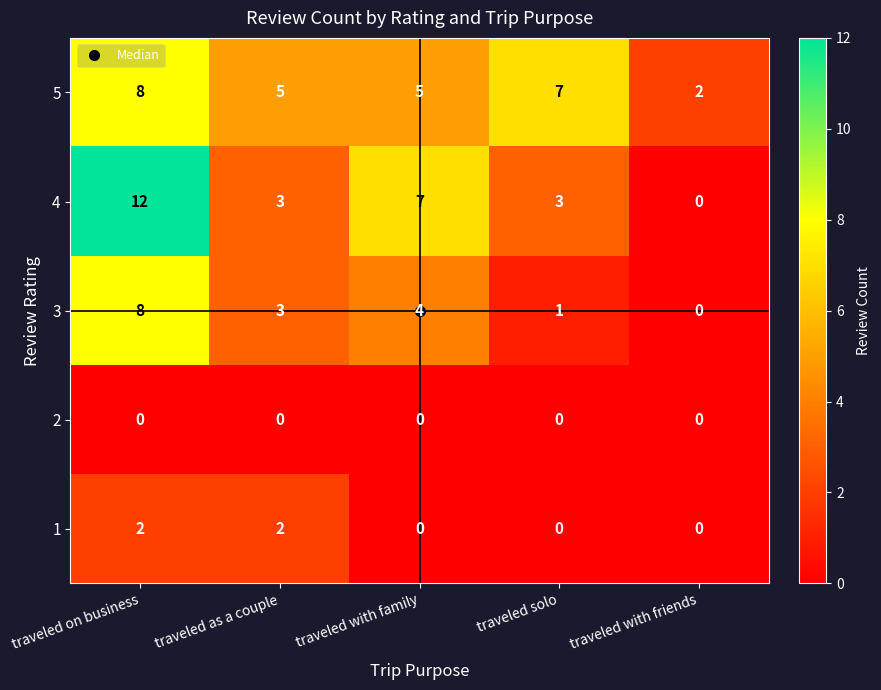

At which label does 3 reach its minimum?

traveled with friends